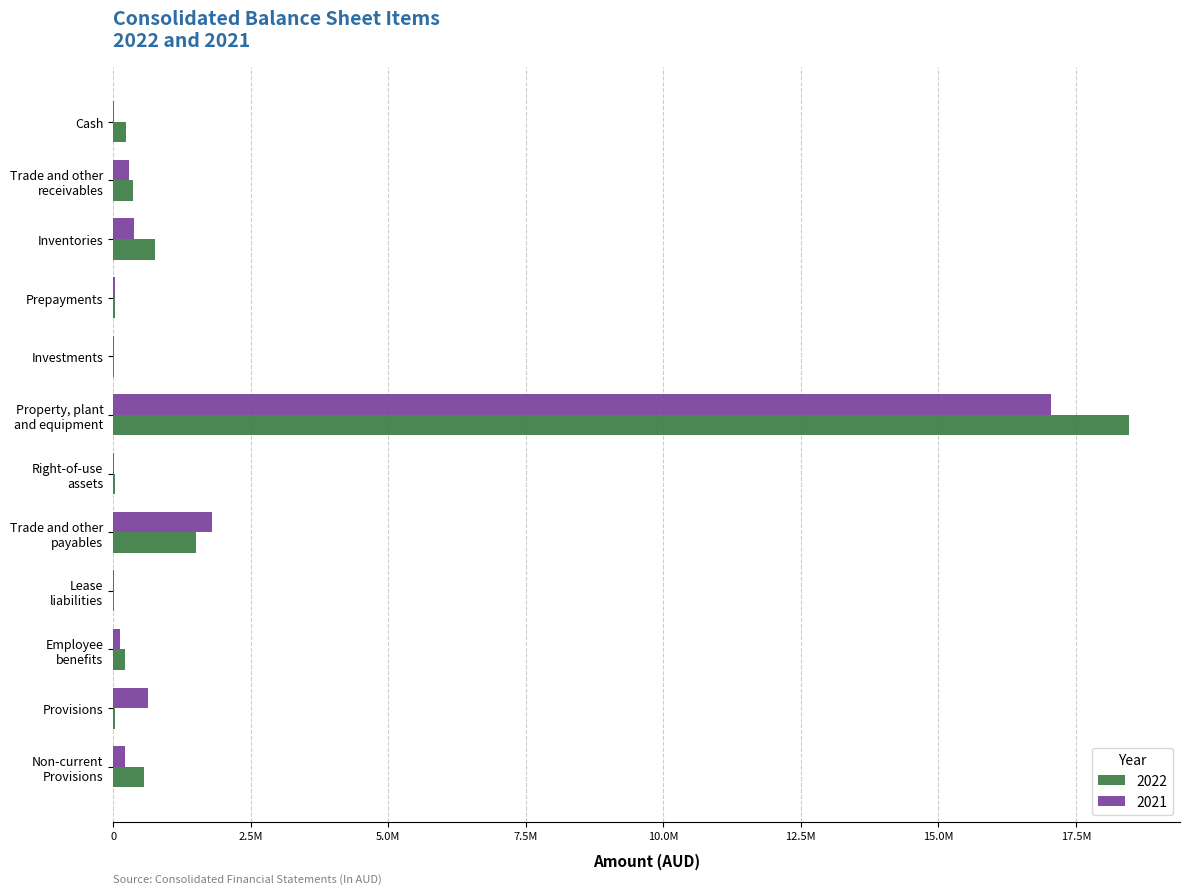

What is the label of the 8th bar from the left?

Trade and other
payables